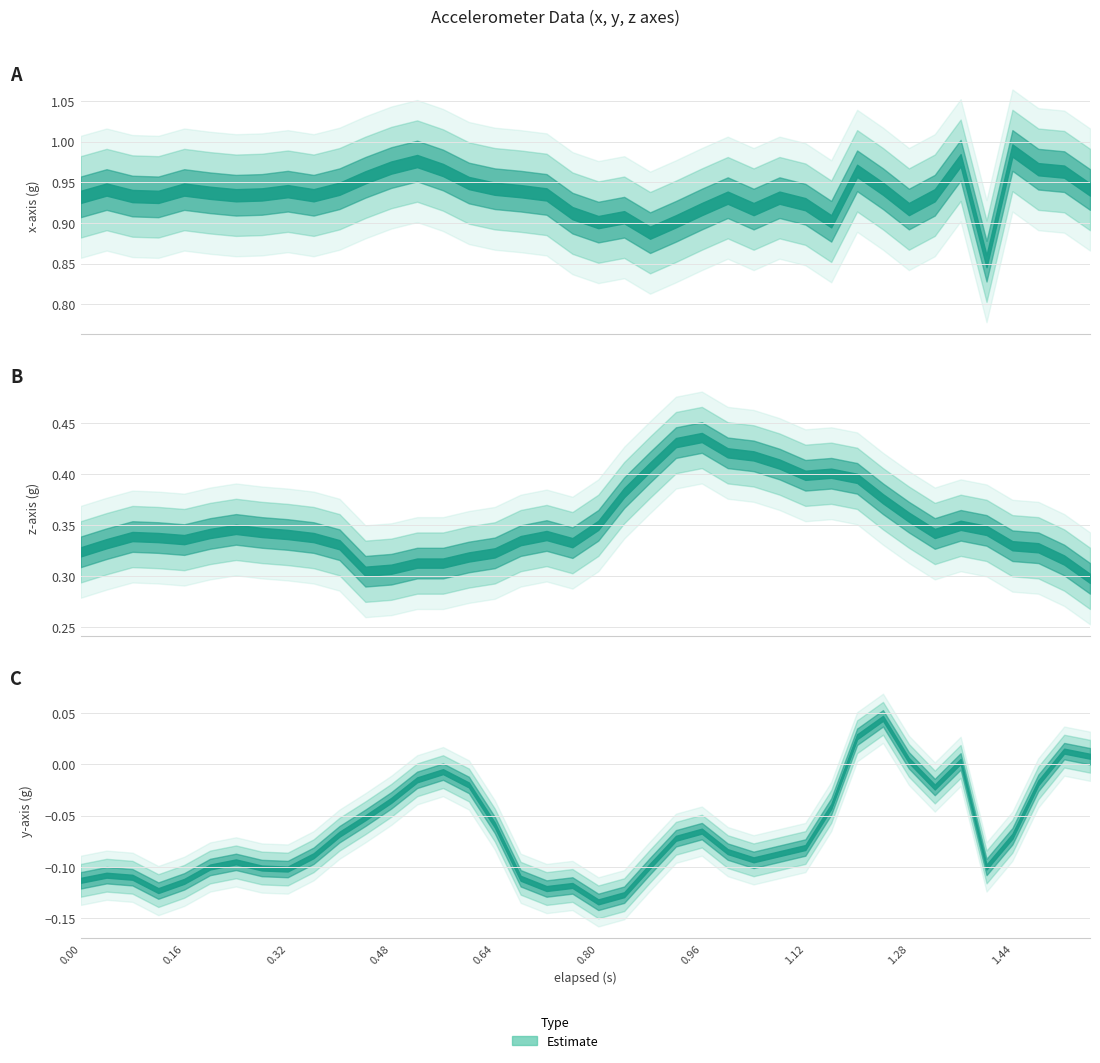

Is the value of z_axis at 18 greater than the value of x_axis at 23?

No